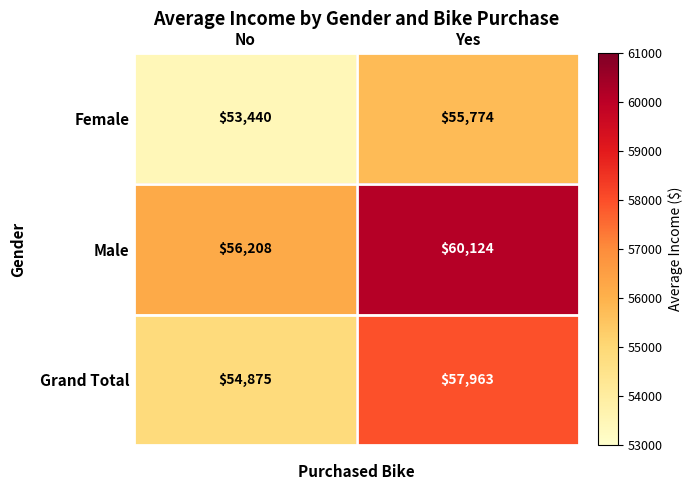

How many values in the Male series are below 60124?

1